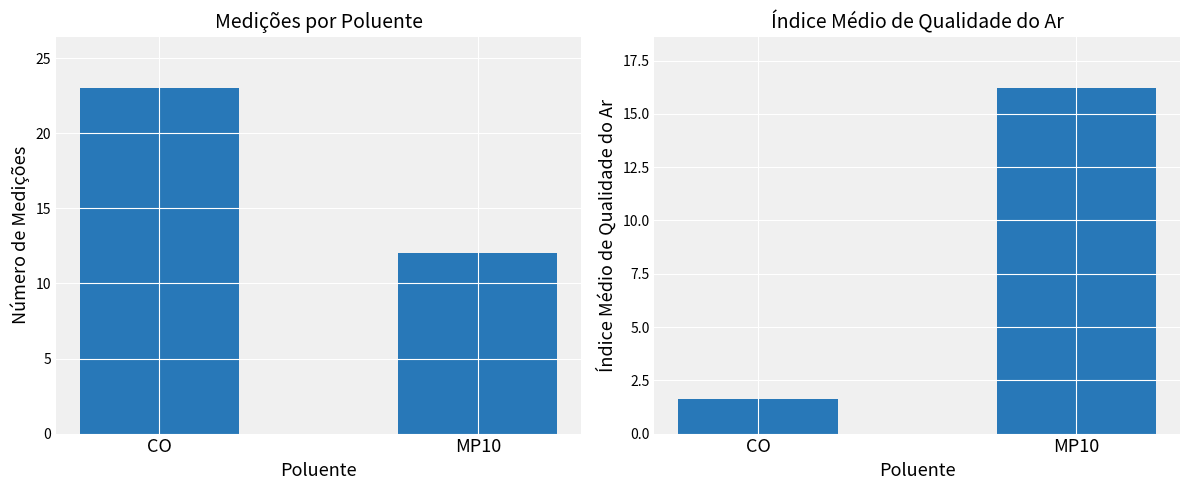

The MP10 series shows 1.6 at CO. True or false?

True